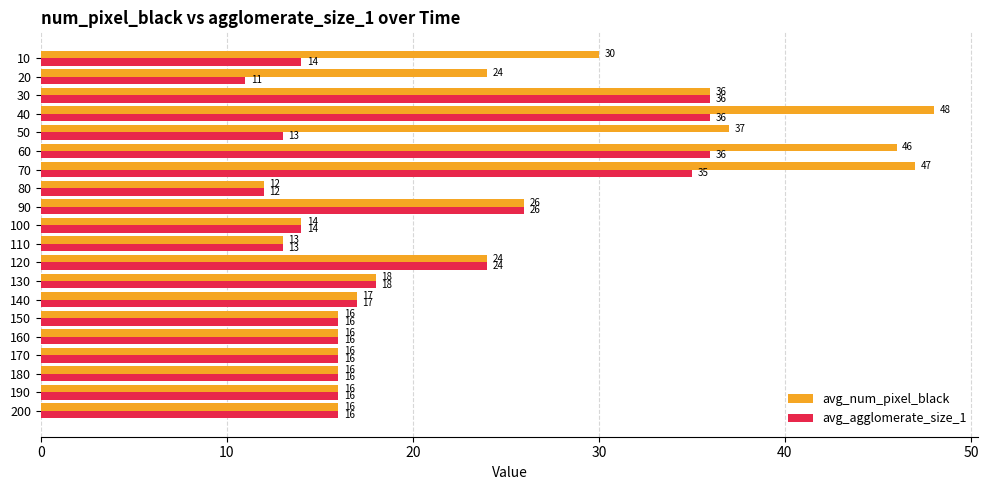

The value of avg_num_pixel_black at 130 is 18. True or false?

True